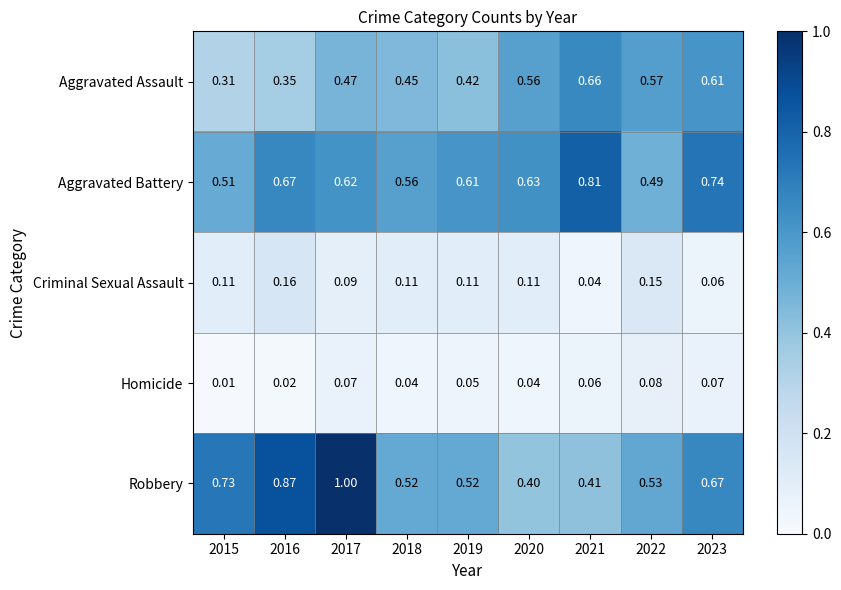

Rank the series at 2019 from lowest to highest value.

Homicide, Criminal Sexual Assault, Aggravated Assault, Robbery, Aggravated Battery